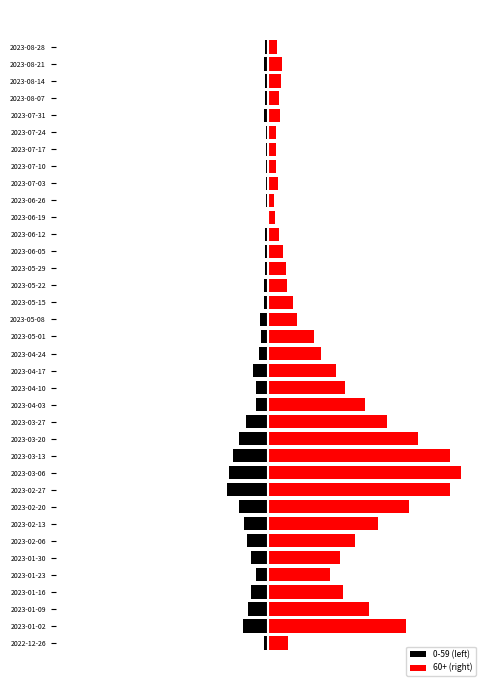

True or false: 60+ (right) has a value of 221 at 2023-01-16.

False